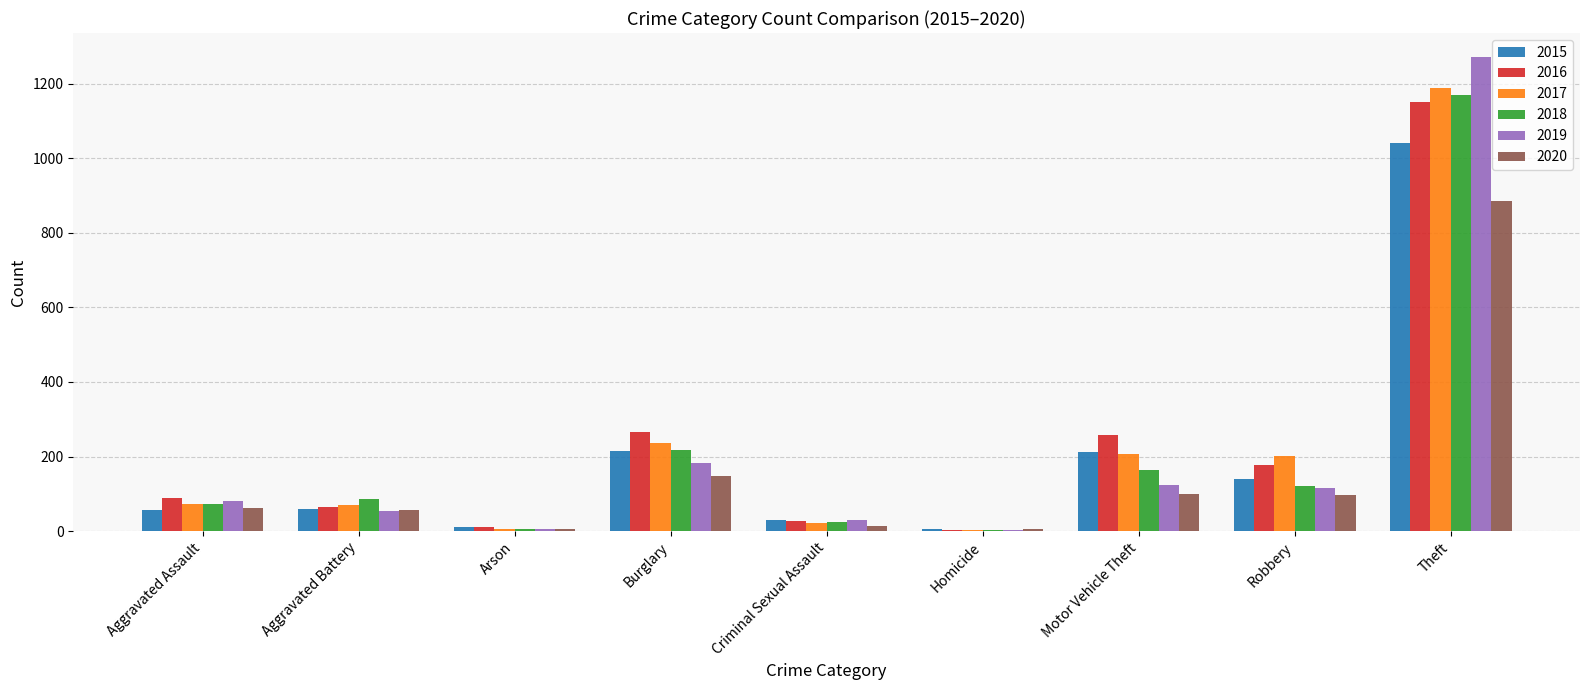

What is the difference between the 2015 values at Aggravated Battery and Theft?

981